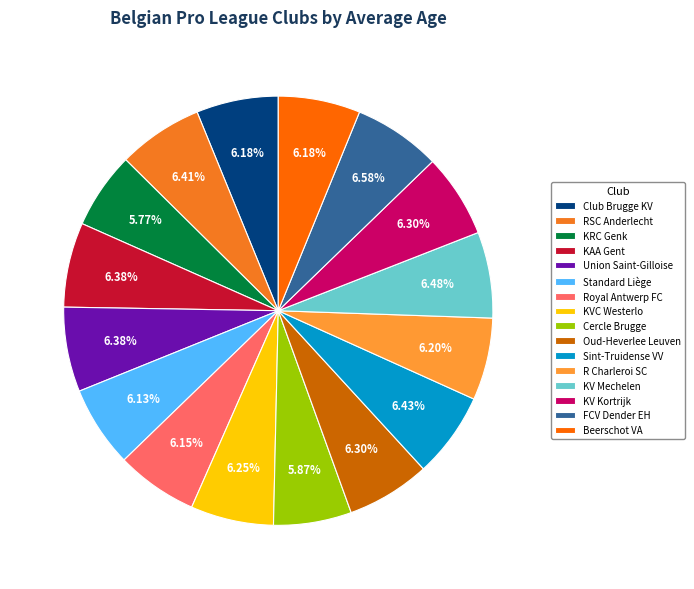

Which slice is the largest?

FCV Dender EH